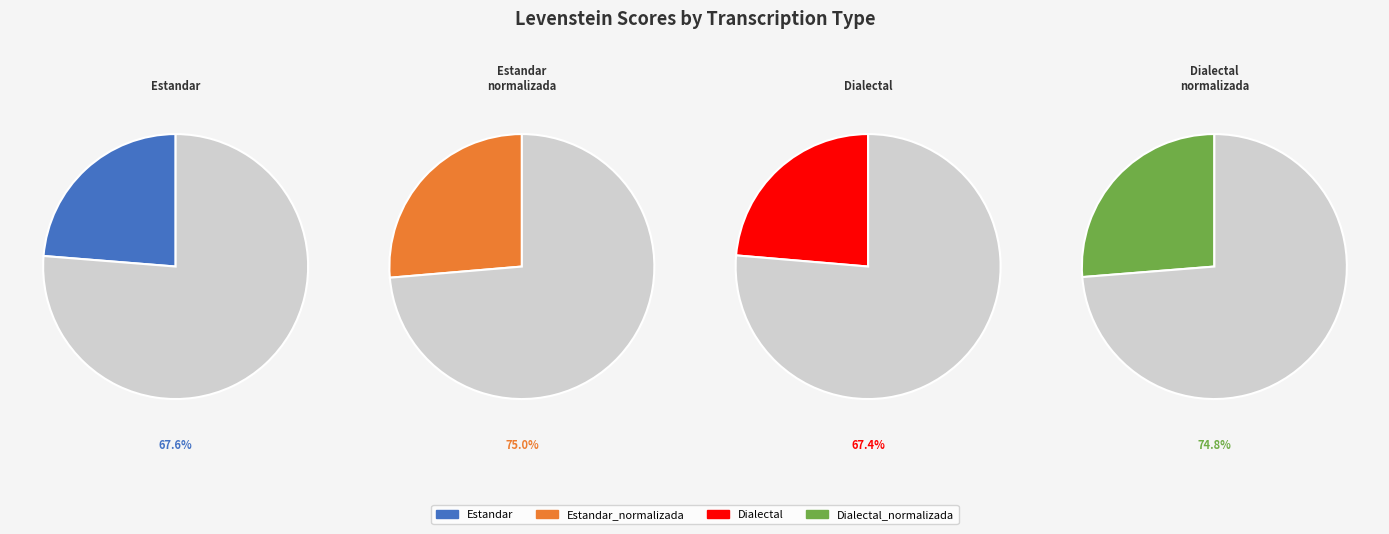

Rank the categories by value from highest to lowest.

Estandar_normalizada, Dialectal_normalizada, Estandar, Dialectal